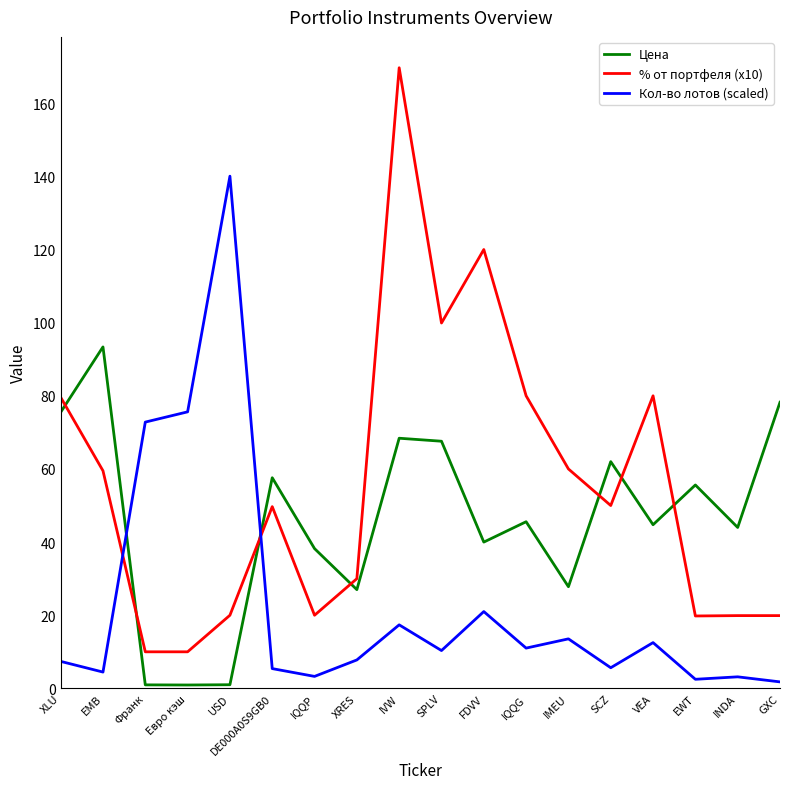

After their last crossing, which series has the higher values: Цена or Кол-во лотов (scaled)?

Цена